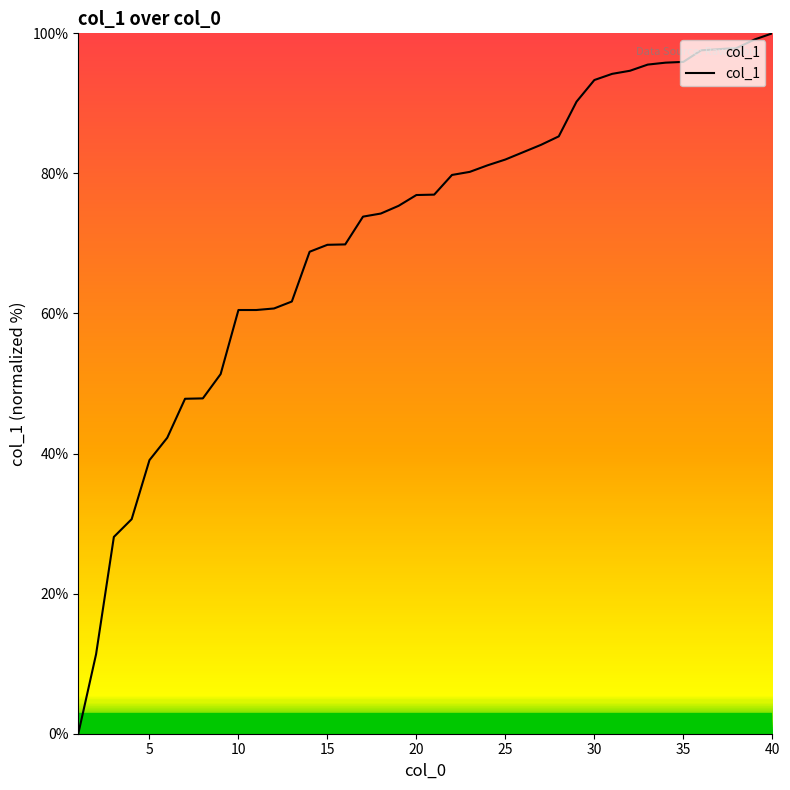

What is the difference between the maximum and minimum values?

100.0